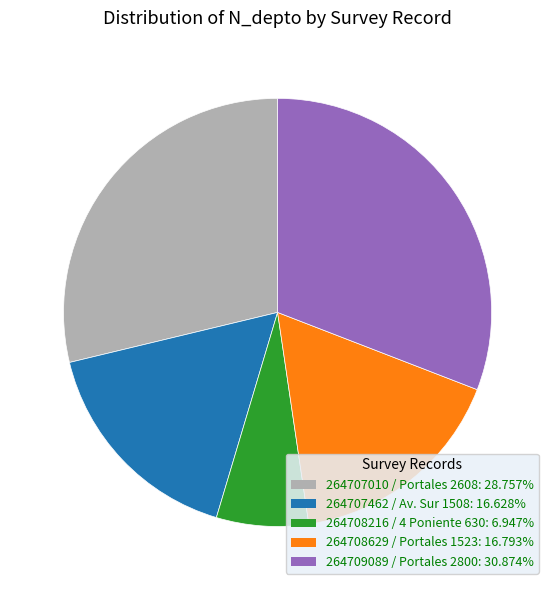

What is the ratio of the value at 264707010 / Portales 2608 to the value at 264708629 / Portales 1523?

1.7